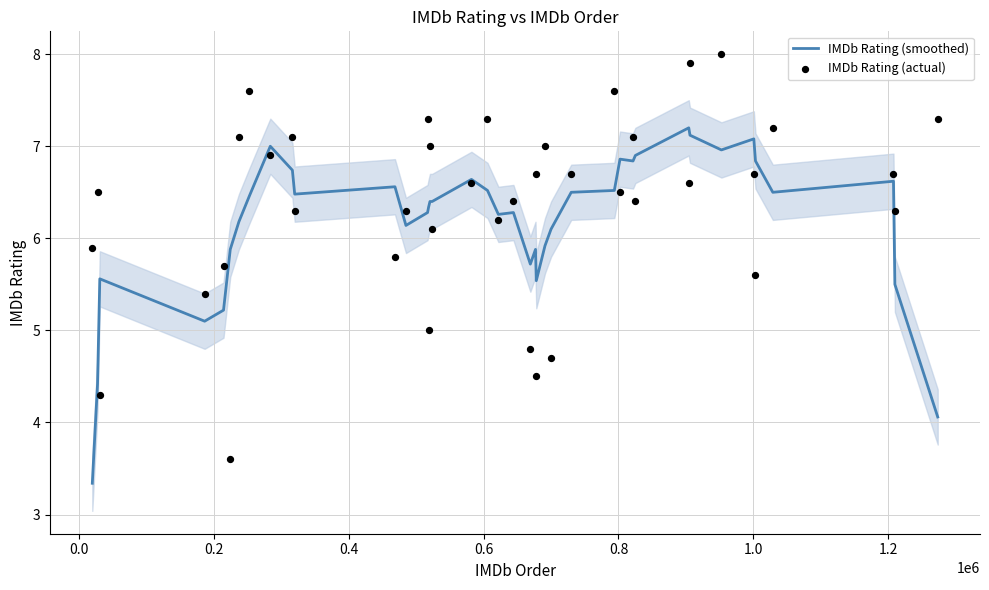

Is the value of IMDb Rating (smoothed) at 19 greater than the value of IMDb Rating (actual) at 0.0?

No